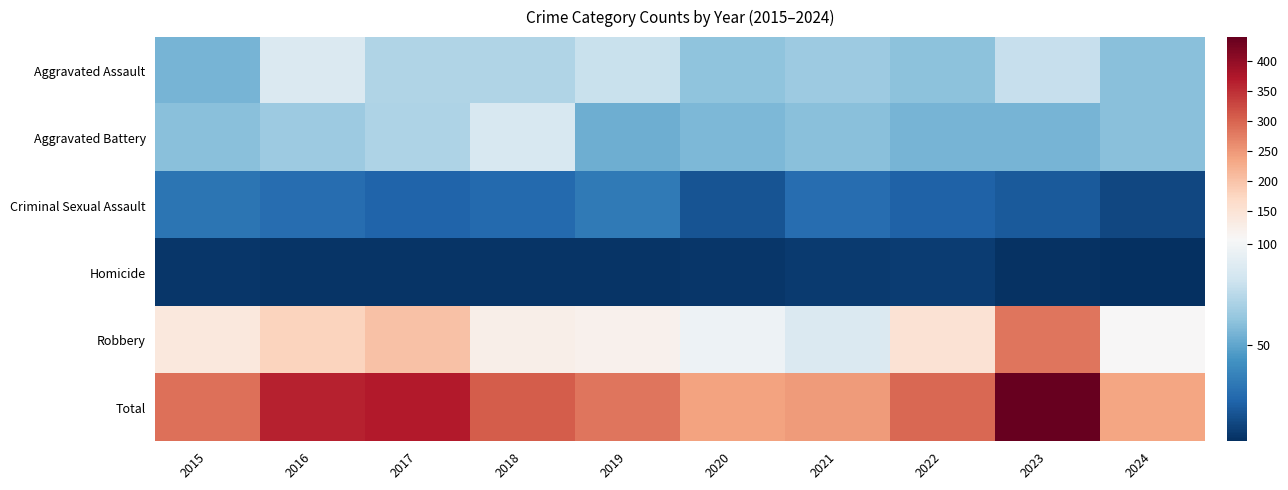

Reading right to left, list all the values displayed in this chart.

Aggravated Assault: 2024=60	2023=79	2022=61	2021=66	2020=62	2019=80	2018=72	2017=72	2016=88	2015=56
Aggravated Battery: 2024=60	2023=56	2022=56	2021=60	2020=57	2019=53	2018=86	2017=71	2016=66	2015=60
Criminal Sexual Assault: 2024=11	2023=18	2022=21	2021=26	2020=16	2019=31	2018=24	2017=22	2016=26	2015=29
Homicide: 2024=2	2023=3	2022=7	2021=6	2020=5	2019=4	2018=4	2017=4	2016=4	2015=5
Robbery: 2024=103	2023=284	2022=151	2021=88	2020=97	2019=116	2018=121	2017=202	2016=178	2015=139
Total: 2024=236	2023=440	2022=296	2021=246	2020=237	2019=284	2018=307	2017=371	2016=362	2015=289